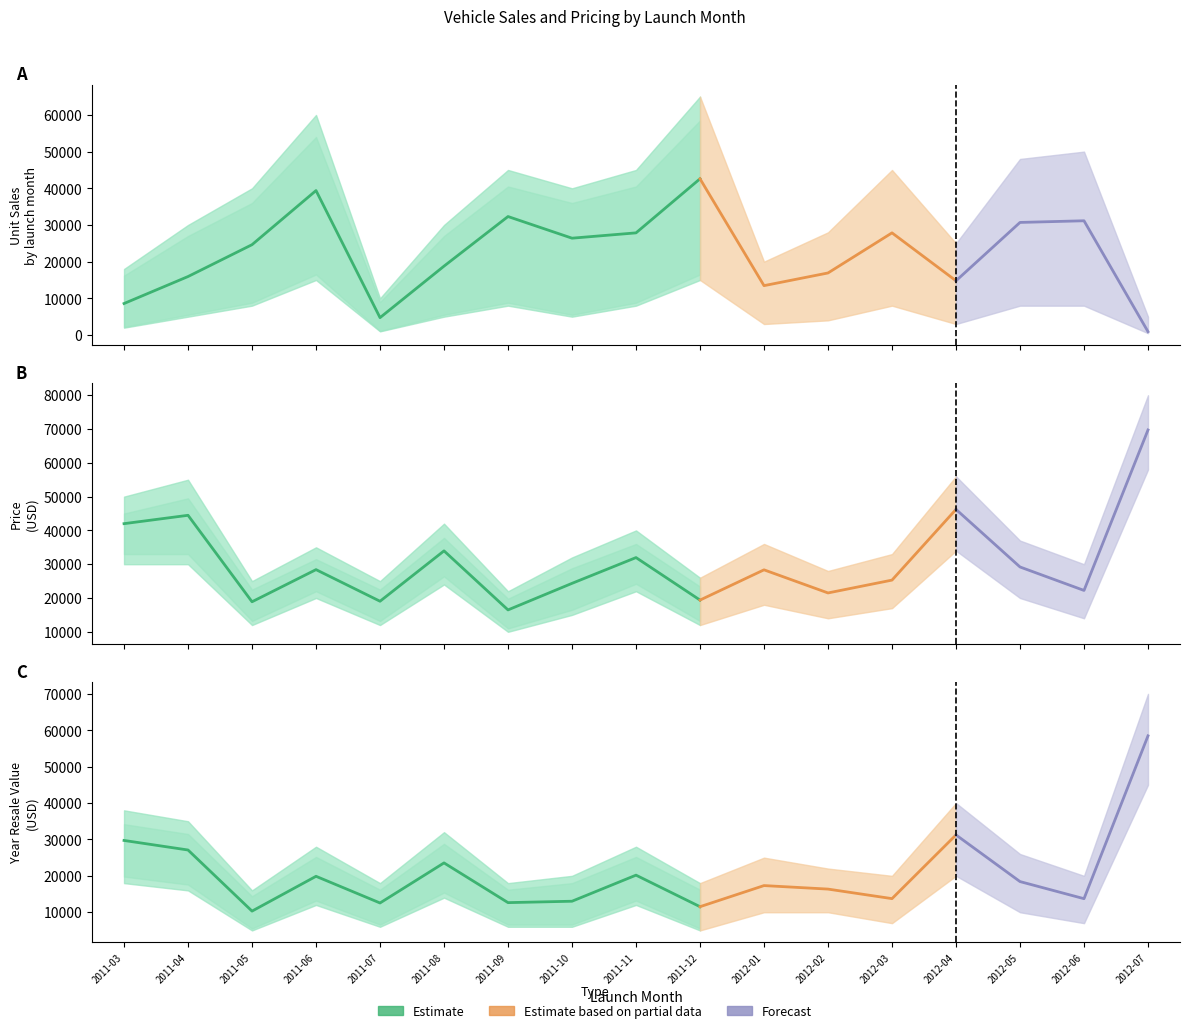

What position from the left is 2011-10?

8